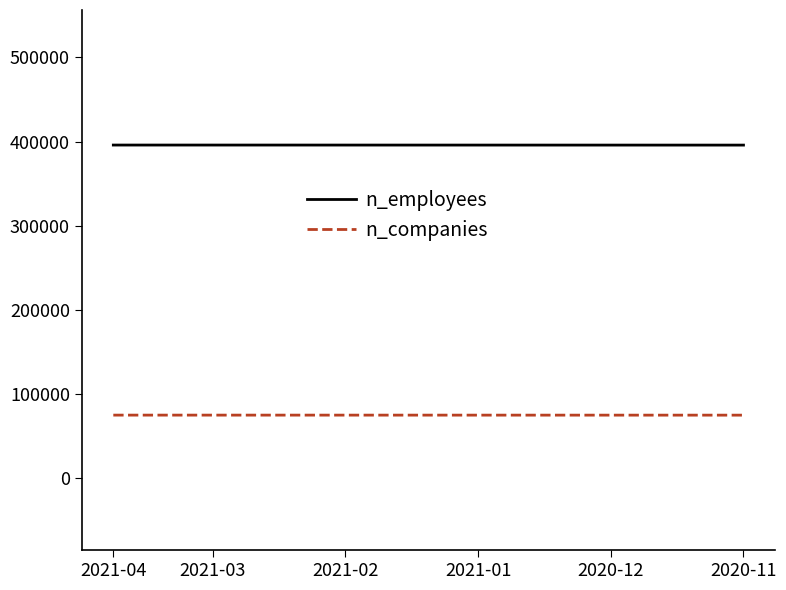

True or false: n_employees and n_companies intersect in this chart.

False